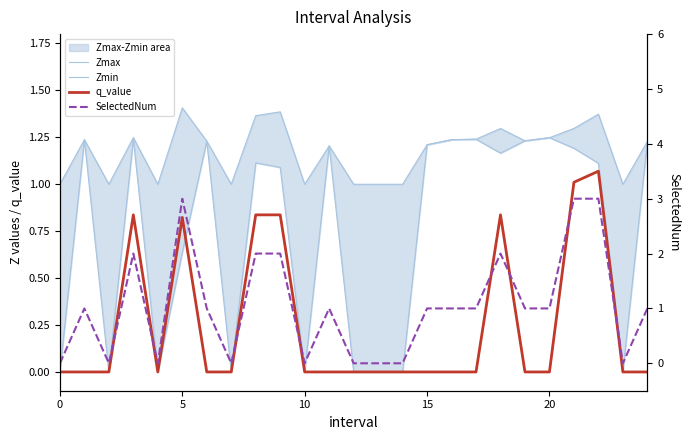

Rank the series by their maximum value, from highest to lowest.

SelectedNum, Zmax, Zmin, q_value